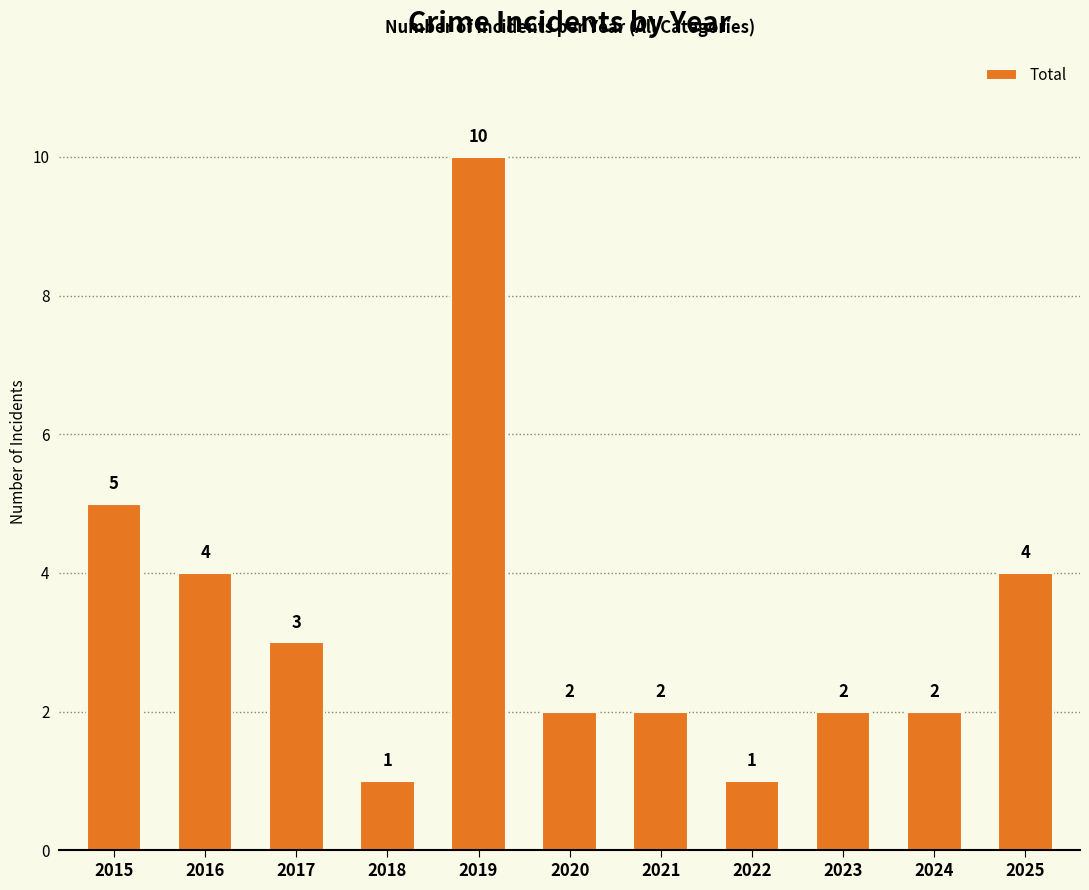

Where does the data first go above 2?

2015